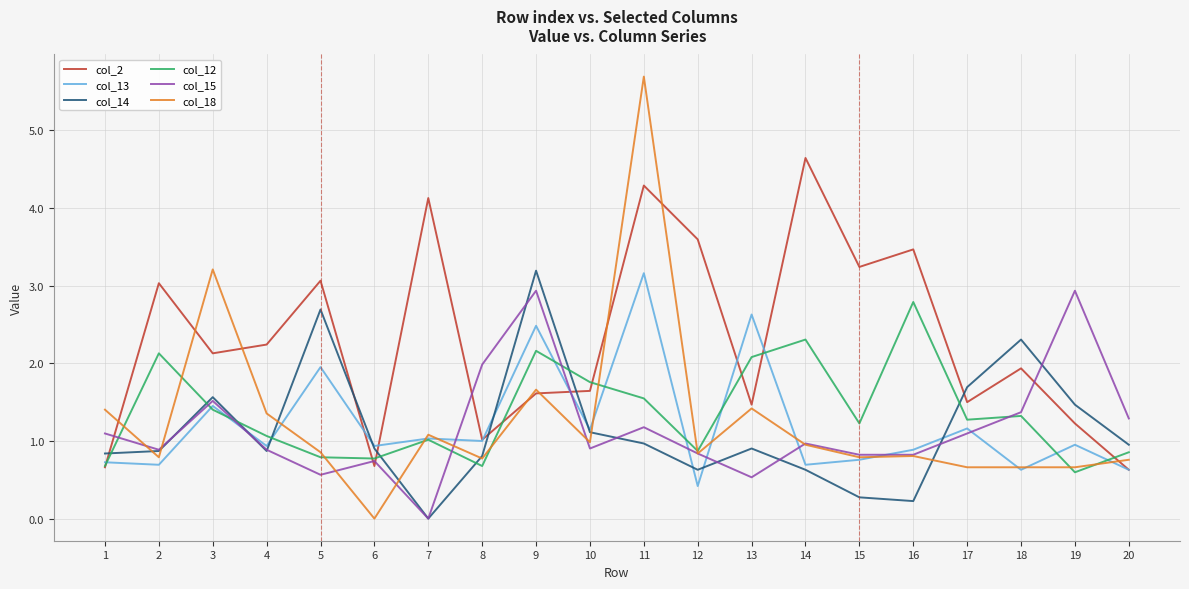

Between which two adjacent categories do col_18 and col_12 first intersect?

1 and 2